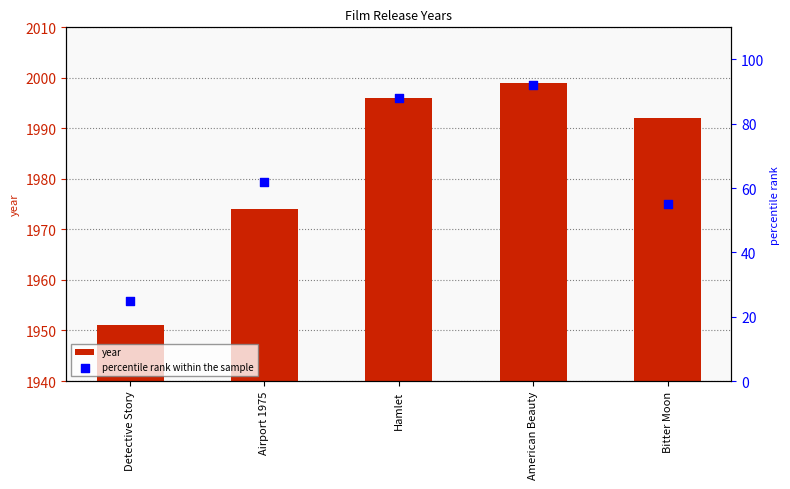

What are all the series names shown in the legend?

year, percentile rank within the sample